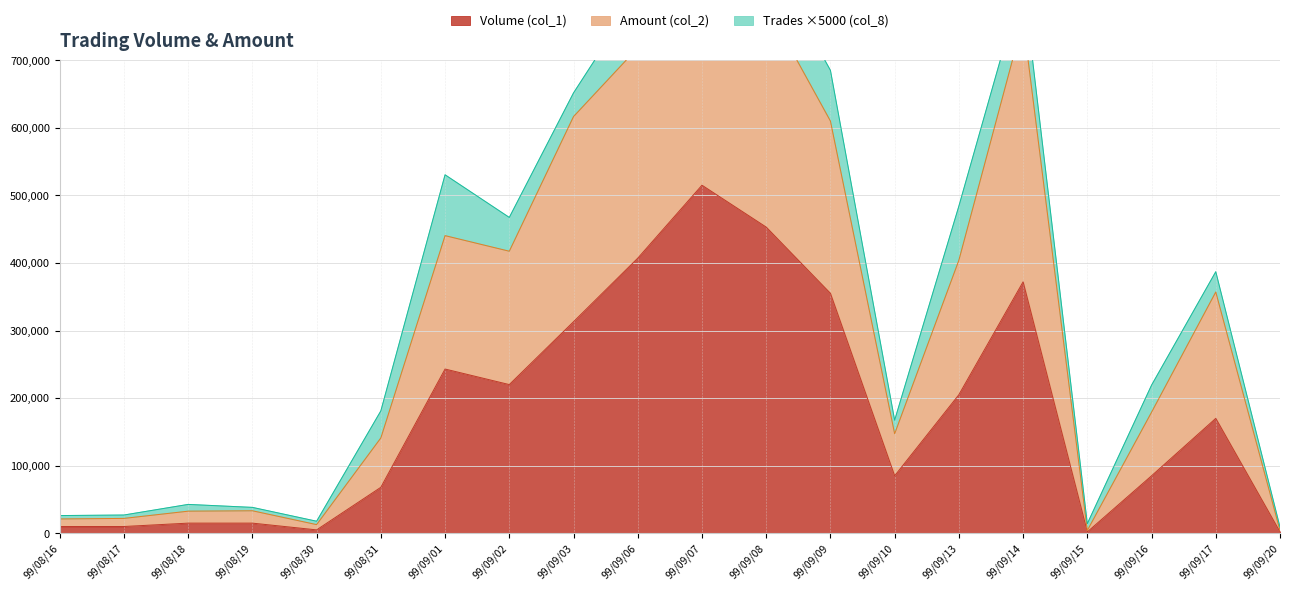

What is the sum of all Volume (col_1) values?

3550000